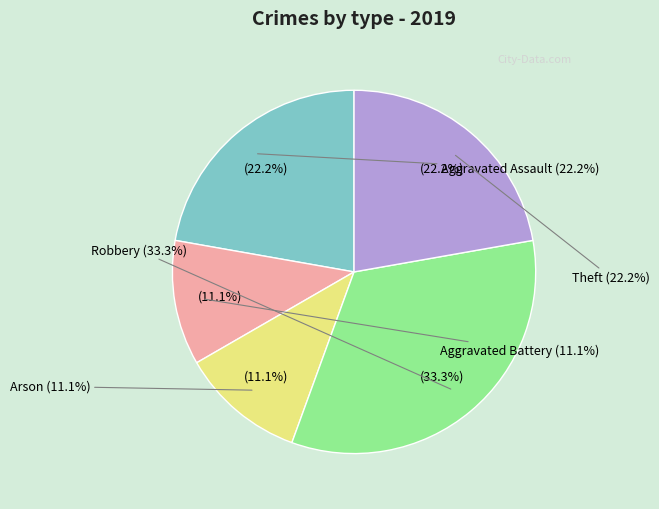

Count the number of slices in the pie.

5